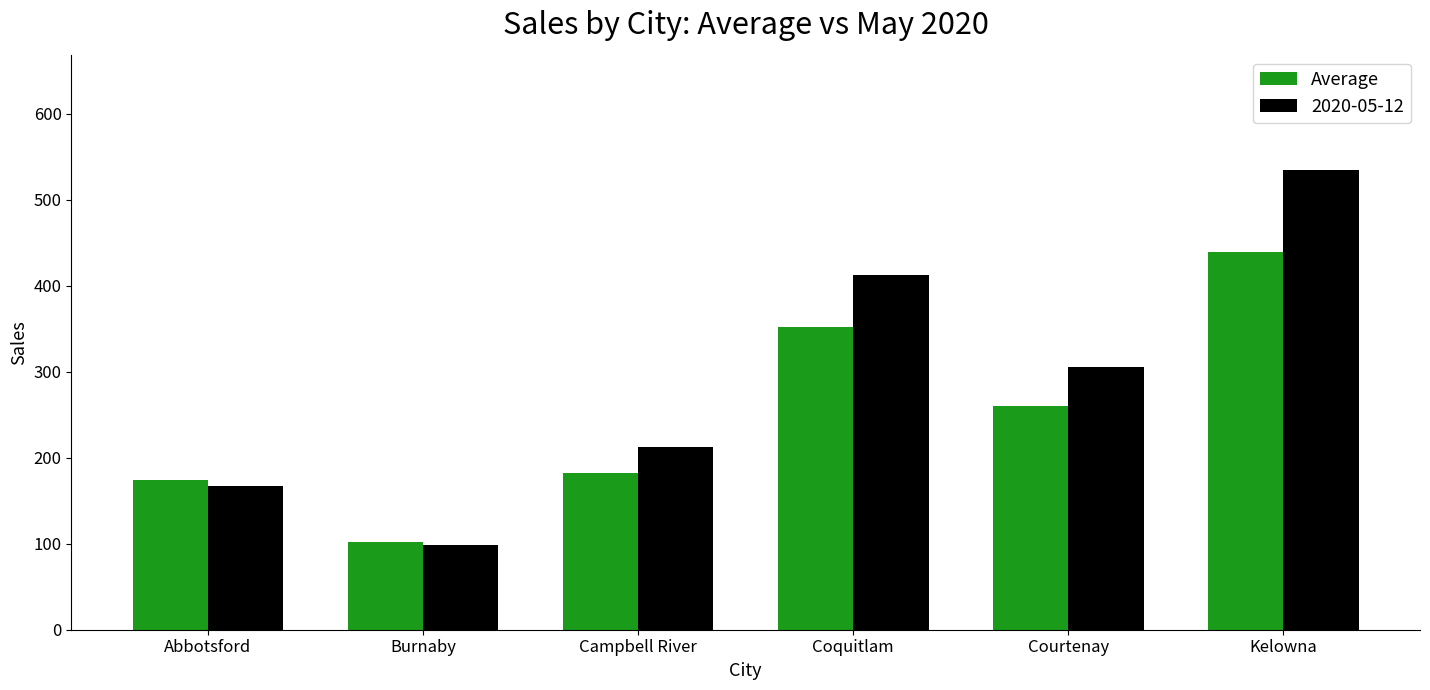

What is the label of the 2nd bar from the left?

Burnaby